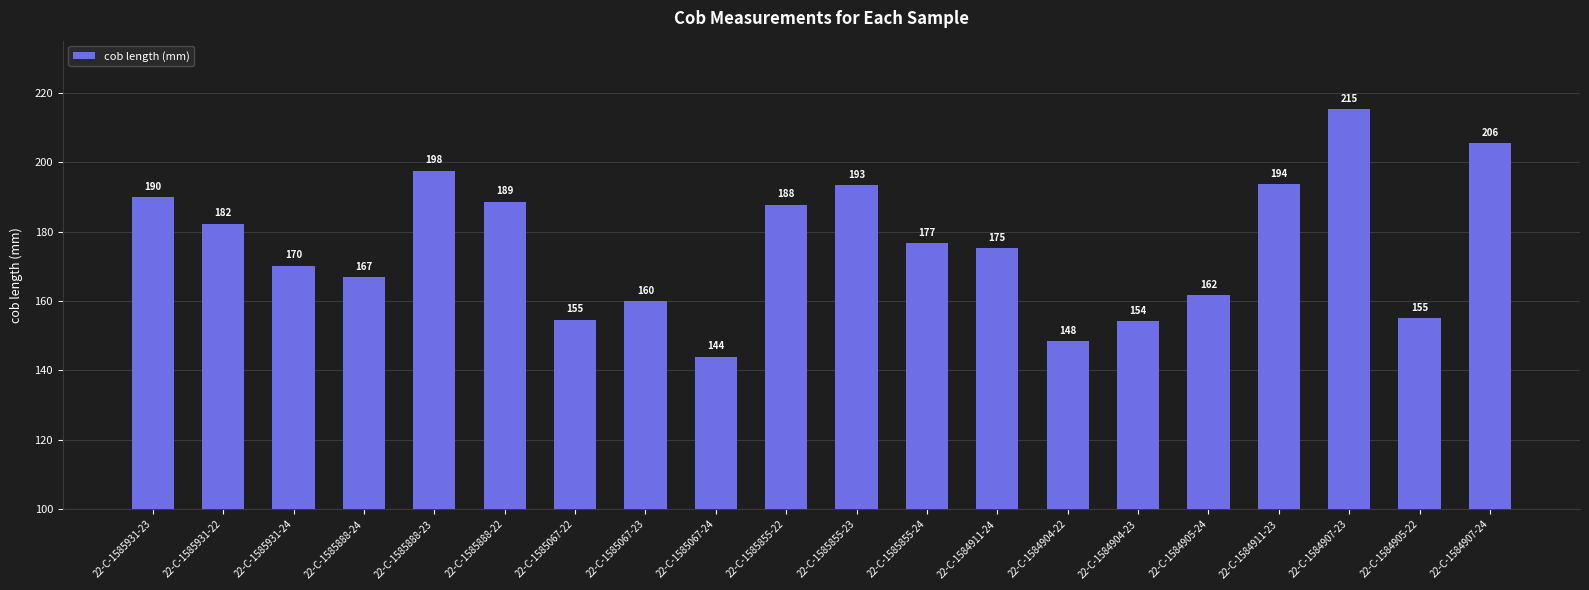

What is the value of the 18th bar from the left?

215.3